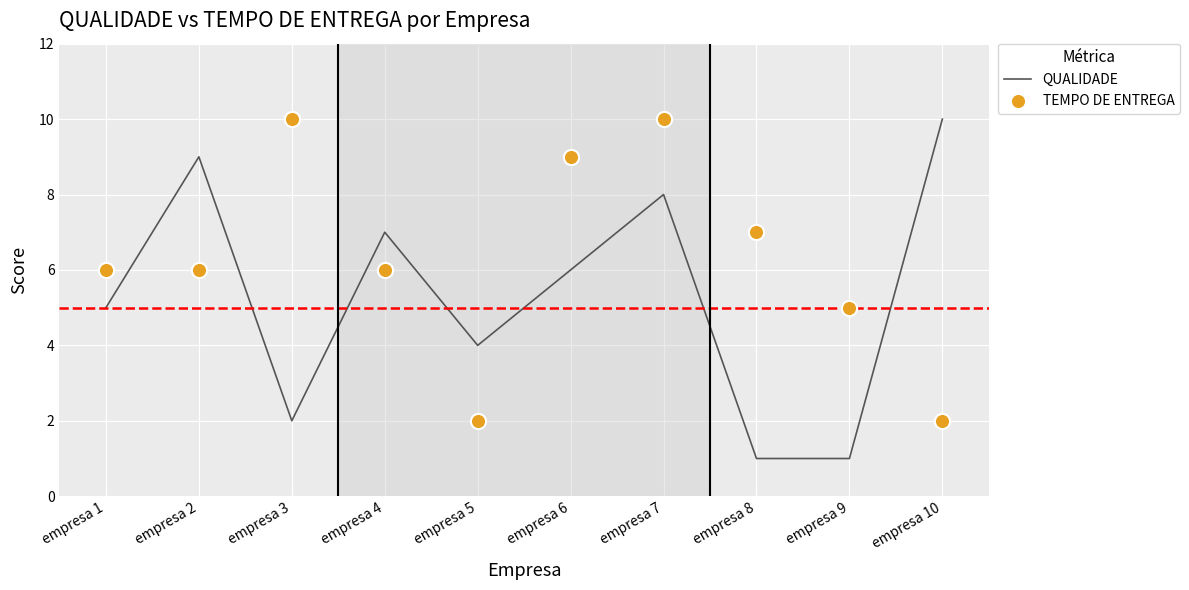

Which series has the widest spread of Y values?

QUALIDADE